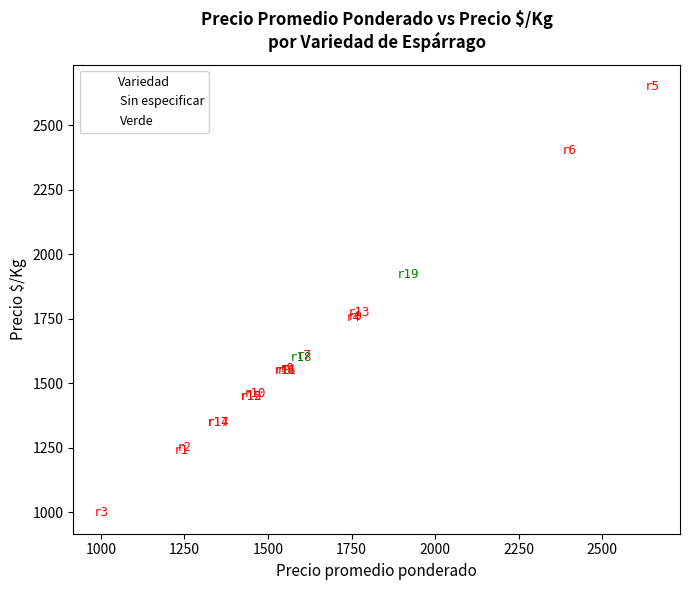

What are all the series names shown in the legend?

Sin especificar, Verde